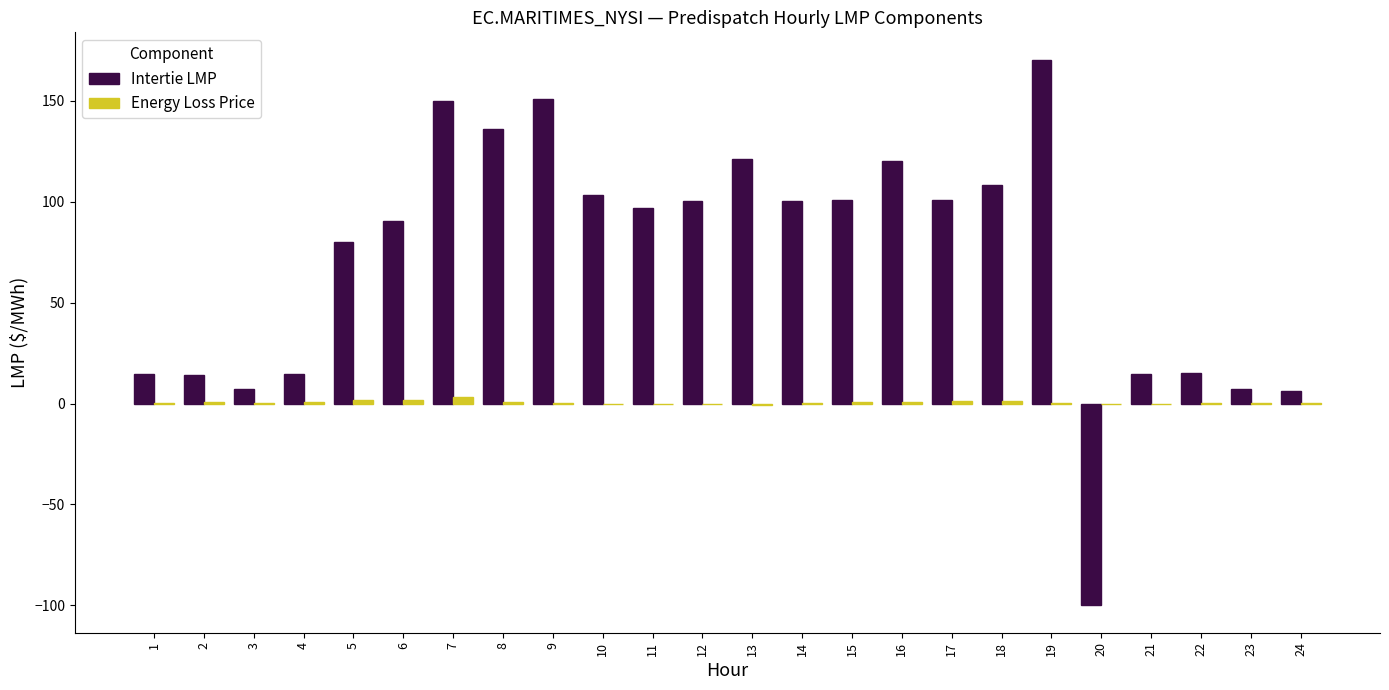

Between 13 and 24, which series saw the biggest shift?

Intertie LMP